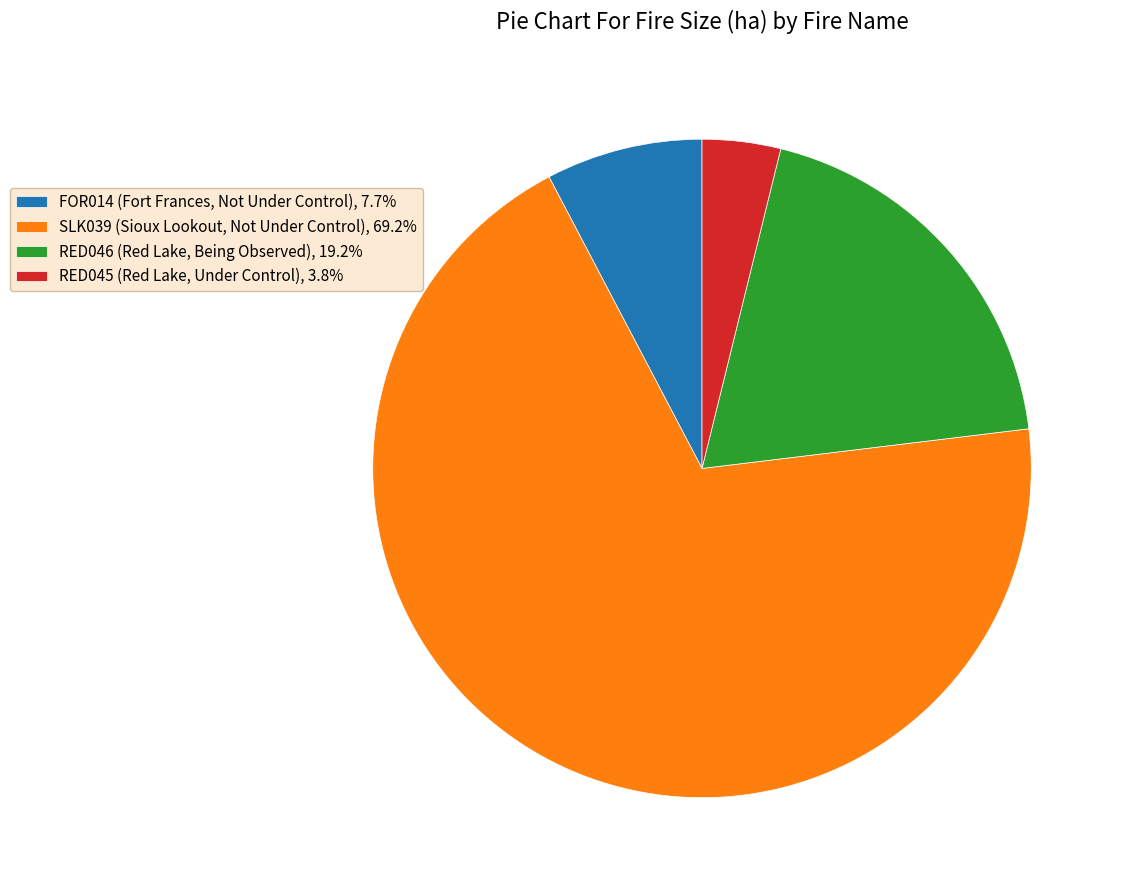

Is the sum of FOR014 (Fort Frances, Not Under Control), 7.7% and RED046 (Red Lake, Being Observed), 19.2% greater than half?

No